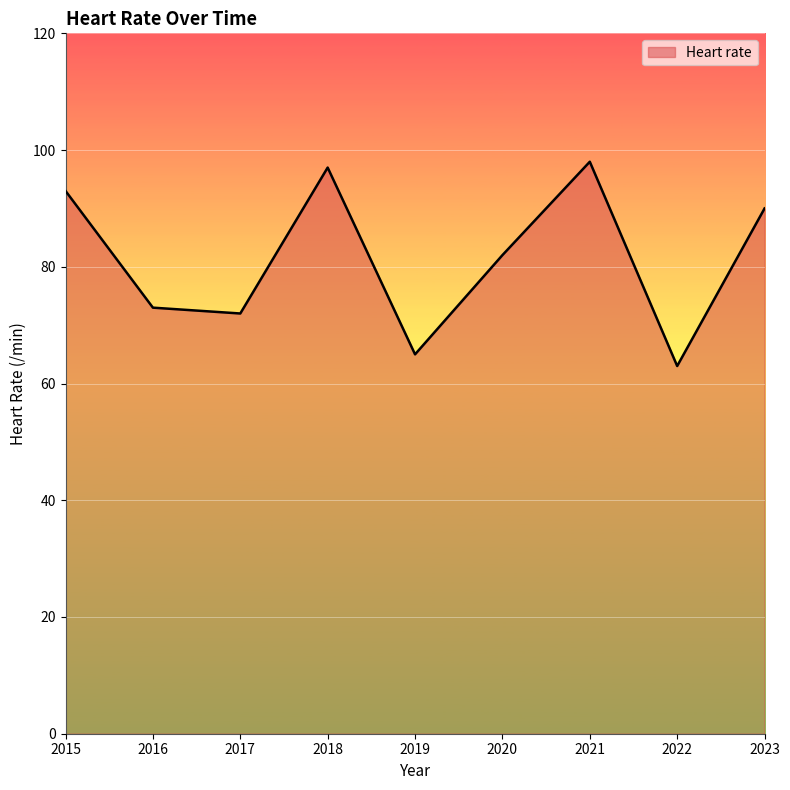

Reading left to right, what are all the values shown in this chart?

2015=93	2016=73	2017=72	2018=97	2019=65	2020=82	2021=98	2022=63	2023=90